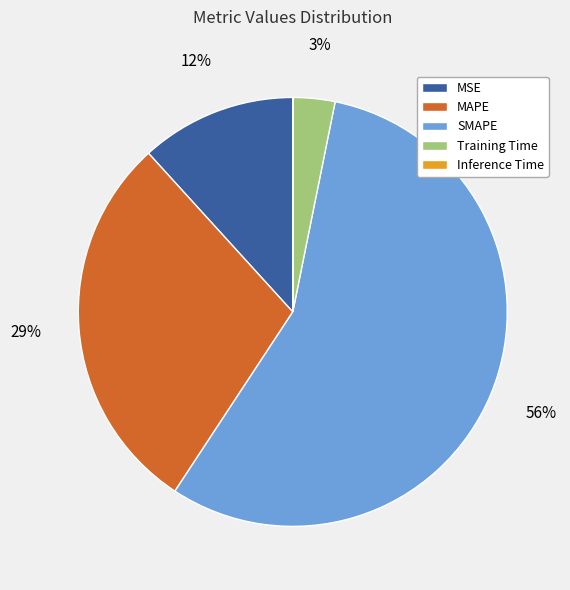

Does Training Time represent more than half of the total?

No